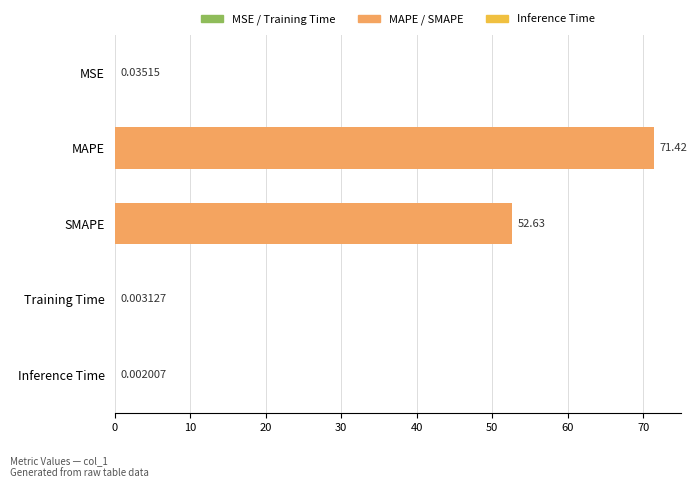

What is the average value?

24.8